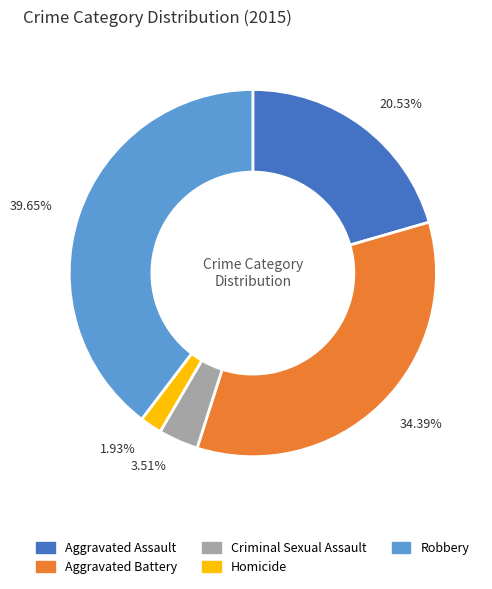

Which slice is the smallest?

Homicide